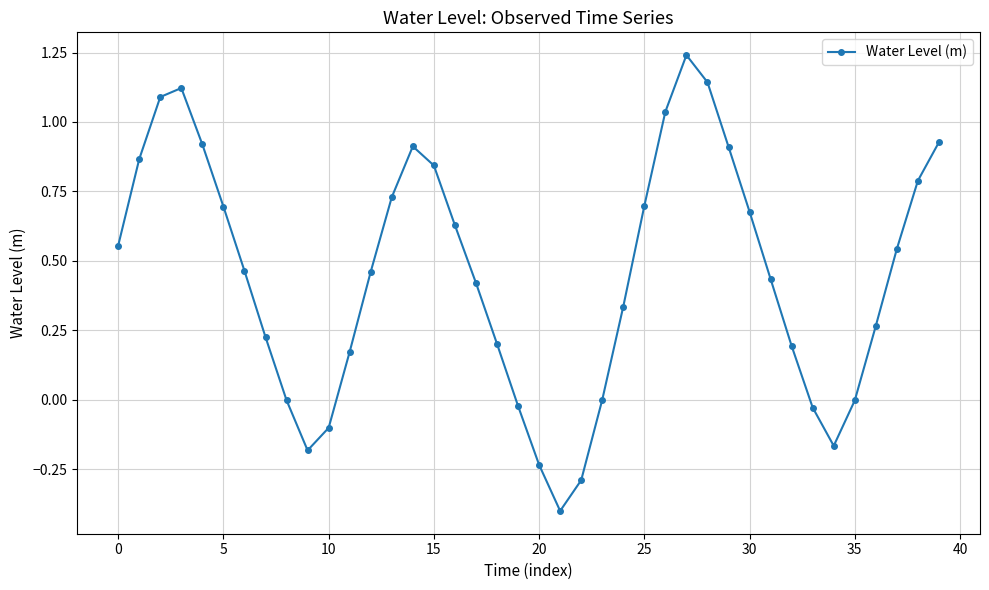

What is the sum of all values?

18.1